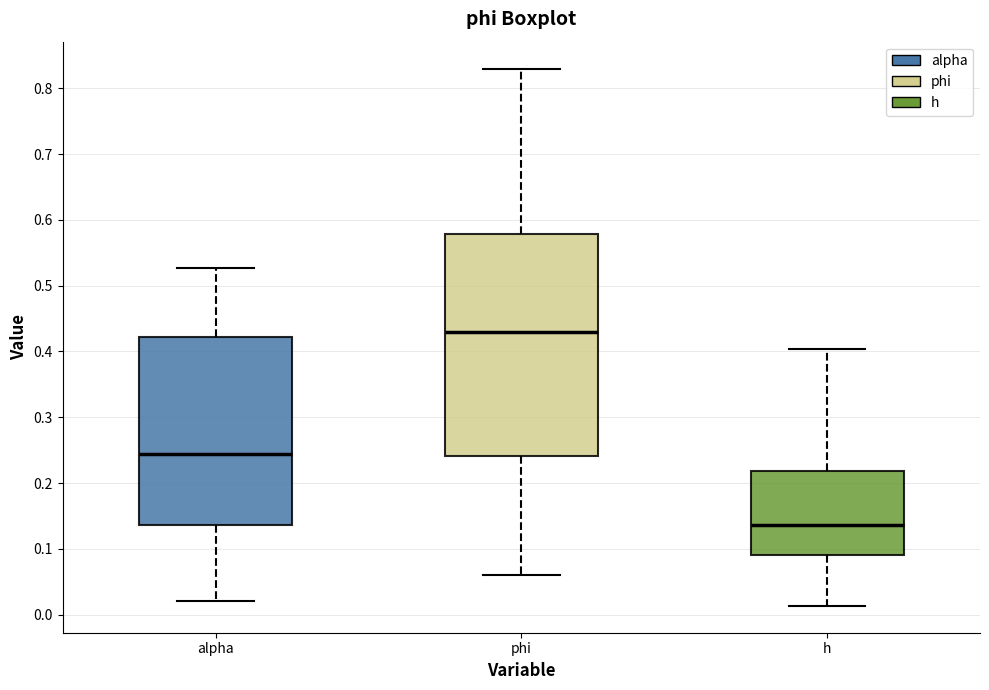

Where does the lower whisker of the box for h end on the y-axis? The values are not printed on the chart, so give them approximately, as read against the axis.

0.01